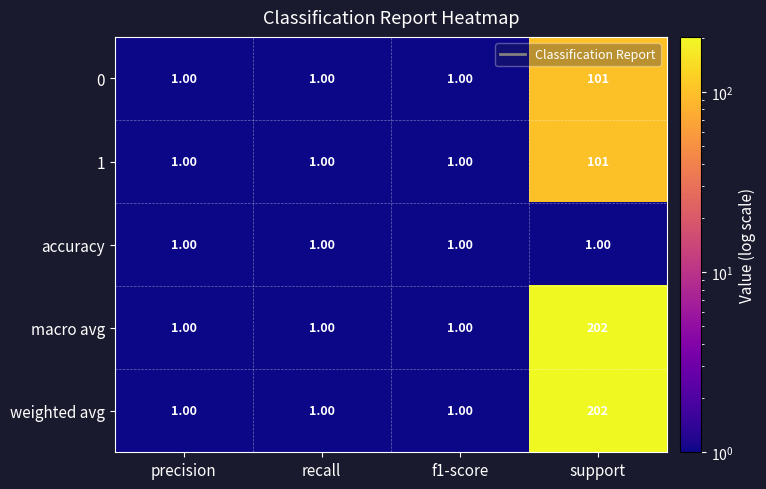

Is the value of 1 at support greater than the value of 0 at recall?

Yes